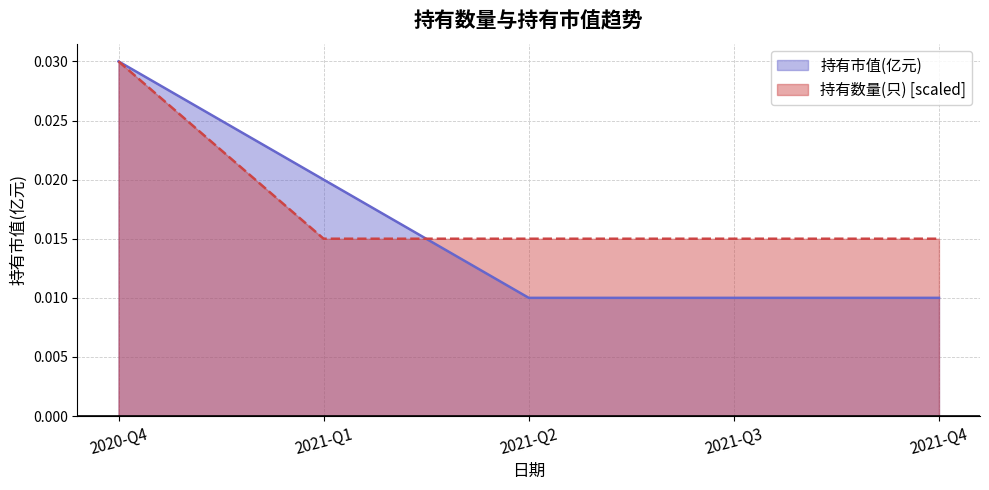

Which category has the lowest value in the 持有市值(亿元) series?

2021-Q2